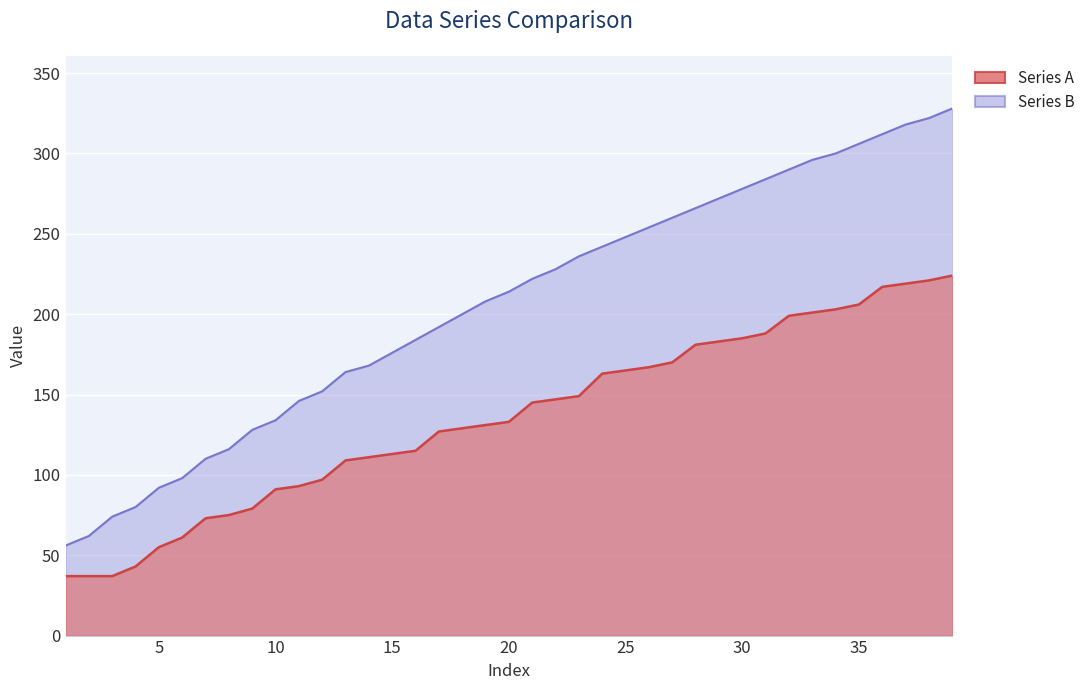

List the series in order of their overall mean, highest first.

Series B, Series A